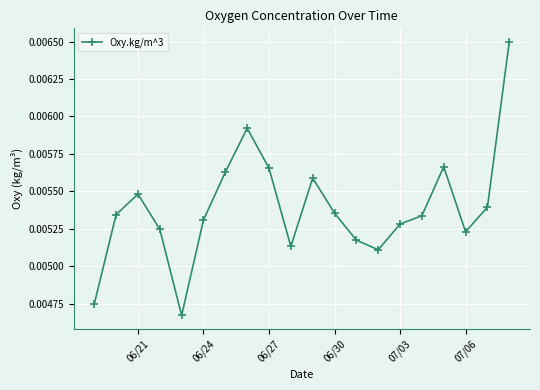

How many series are shown in this chart?

1